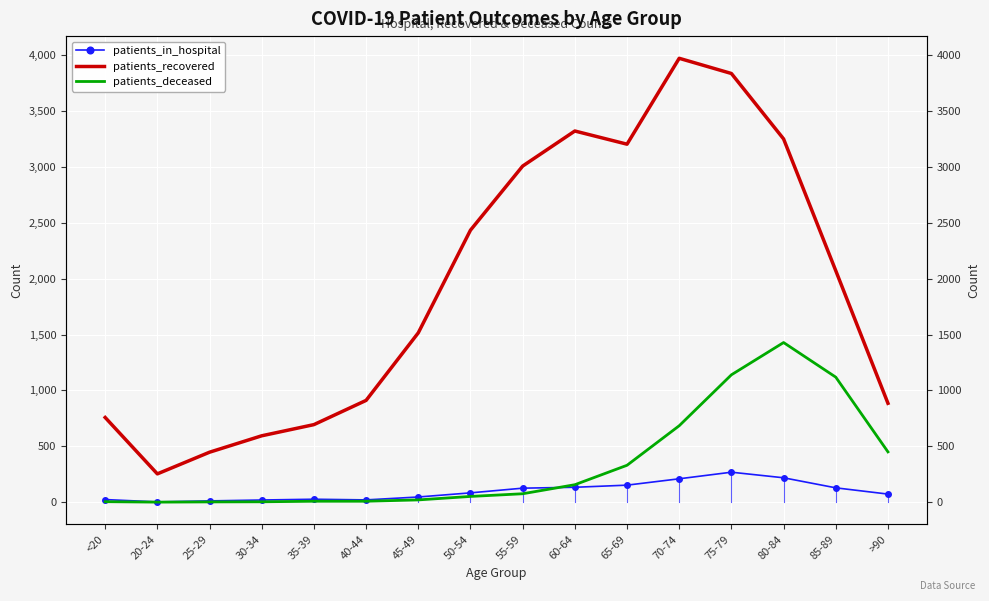

List the labels in order of patients_deceased value, largest first.

80-84, 75-79, 85-89, 70-74, >90, 65-69, 60-64, 55-59, 50-54, 45-49, 35-39, 40-44, <20, 30-34, 25-29, 20-24